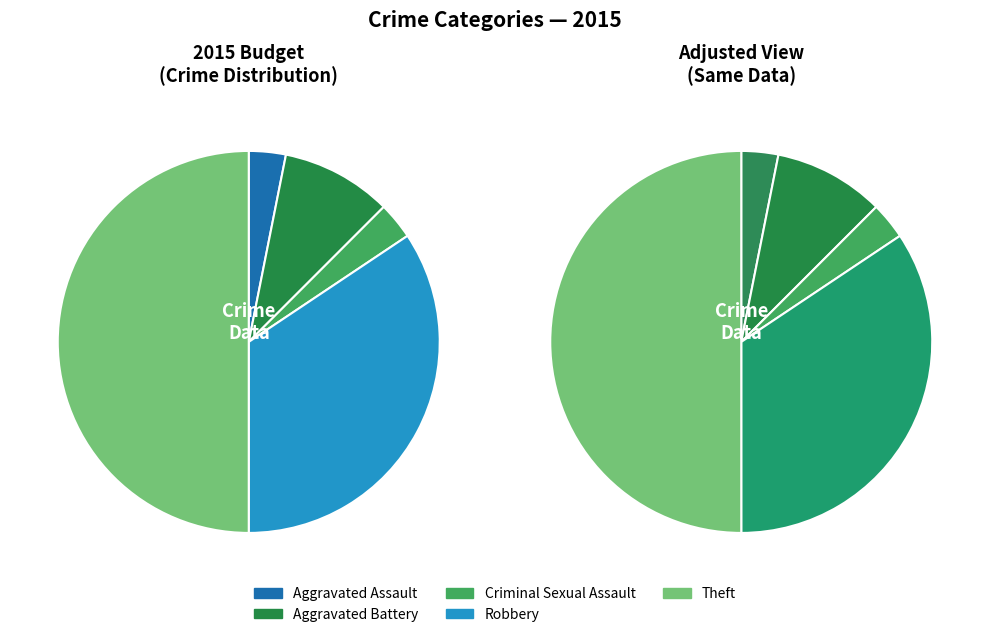

How many segments does this pie chart have?

5